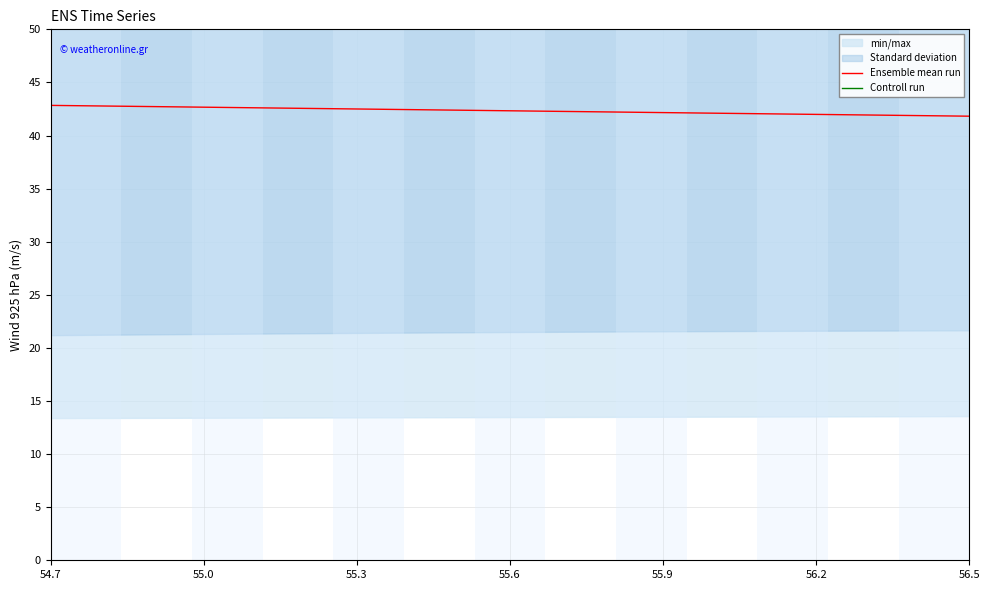

What is the minimum value for Ensemble mean run?

41.8